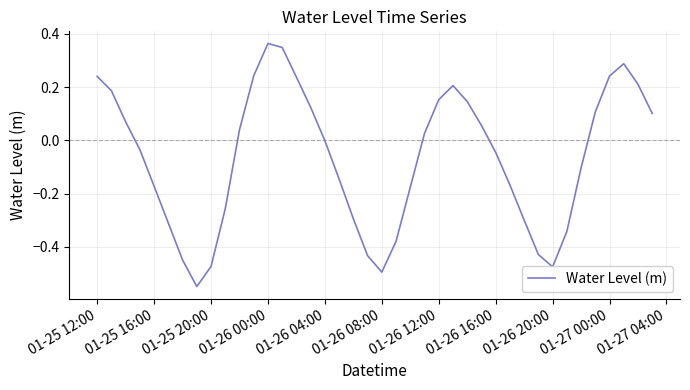

What is the sum of all values?

-2.7